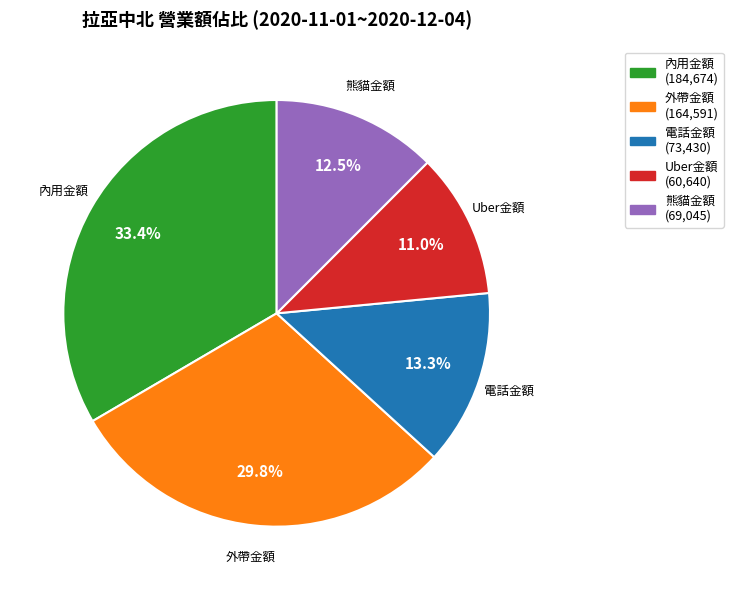

What is the ratio of the value at 外帶金額 to the value at 電話金額?

2.2